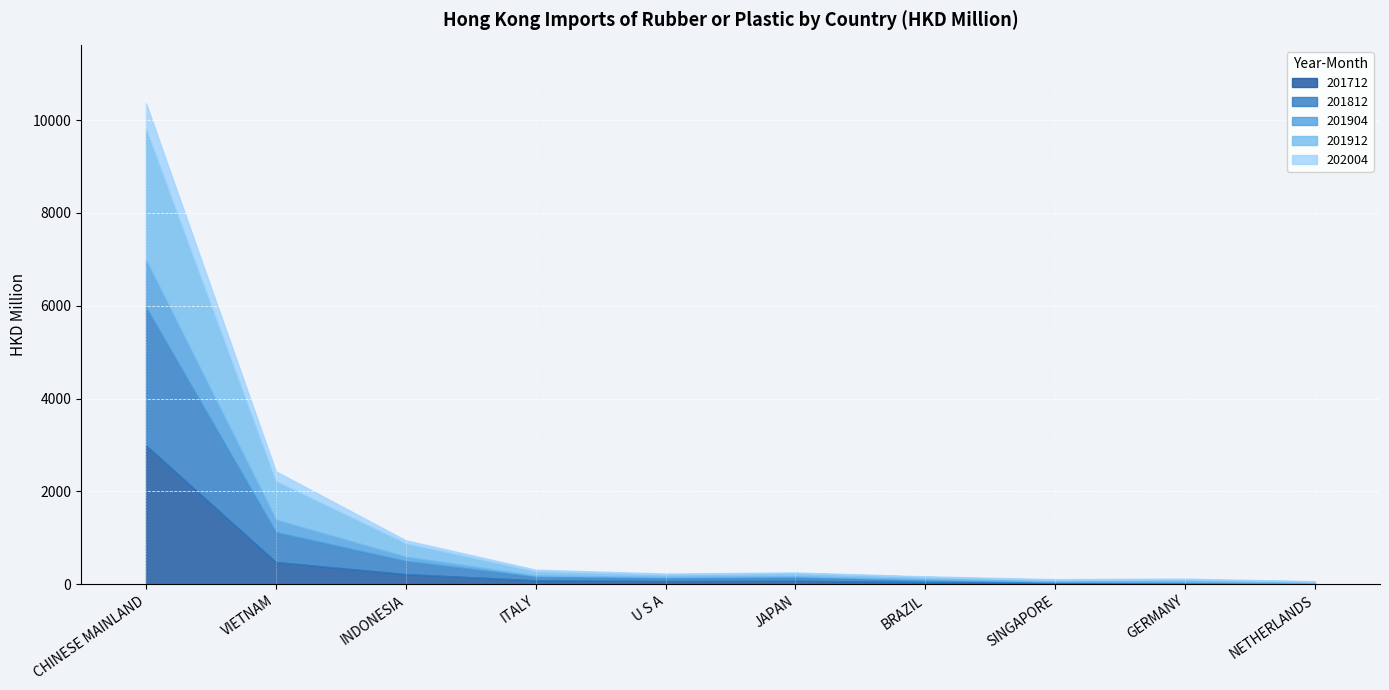

At which label does 201912 reach its peak?

CHINESE MAINLAND